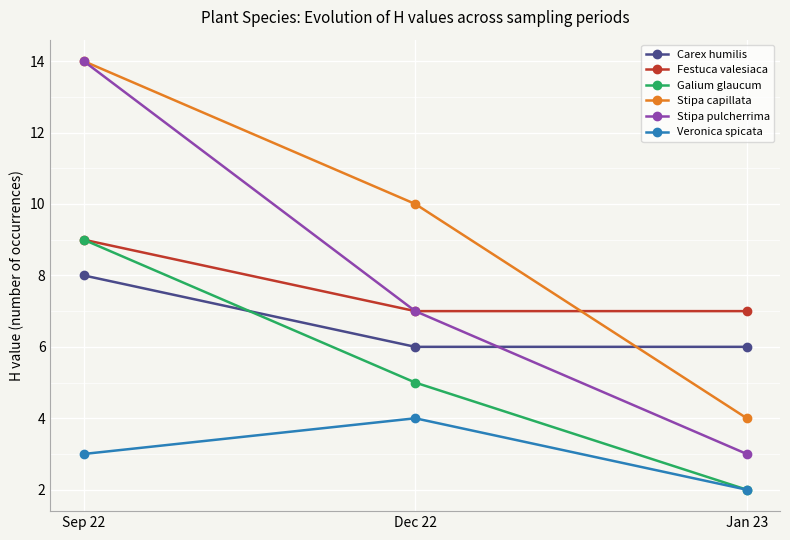

What is the label of the 1st point from the left?

Sep 22